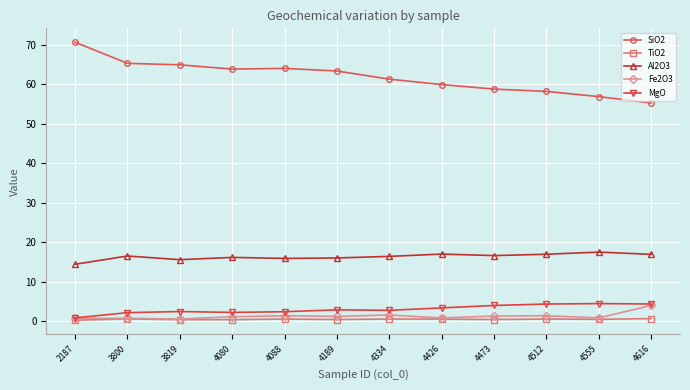

Is this an area chart (filled region under the line)?

No